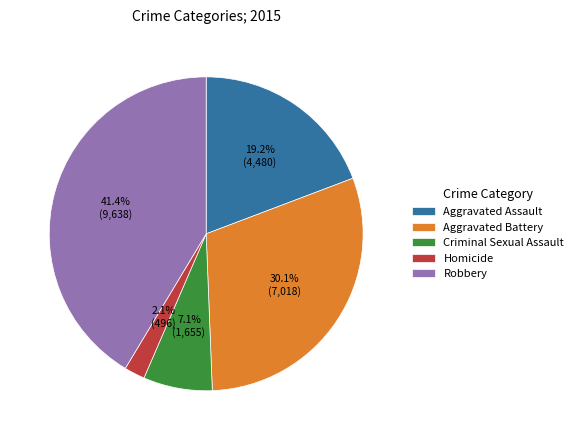

Is Robbery the majority of the pie?

No